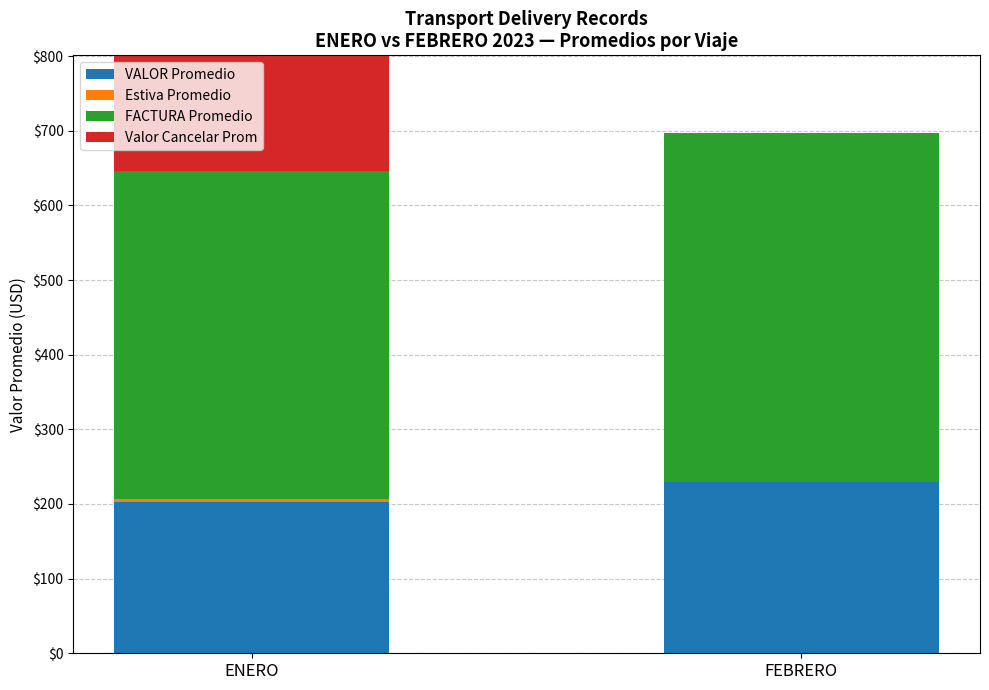

The Valor Cancelar Prom series shows -77.1 at FEBRERO. True or false?

False